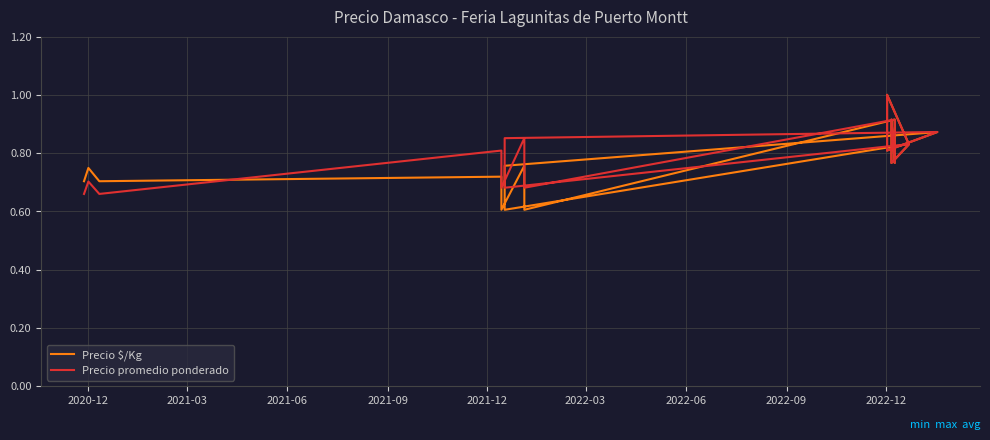

True or false: Precio $/Kg has a value of 0.7 at 2020-12.

True